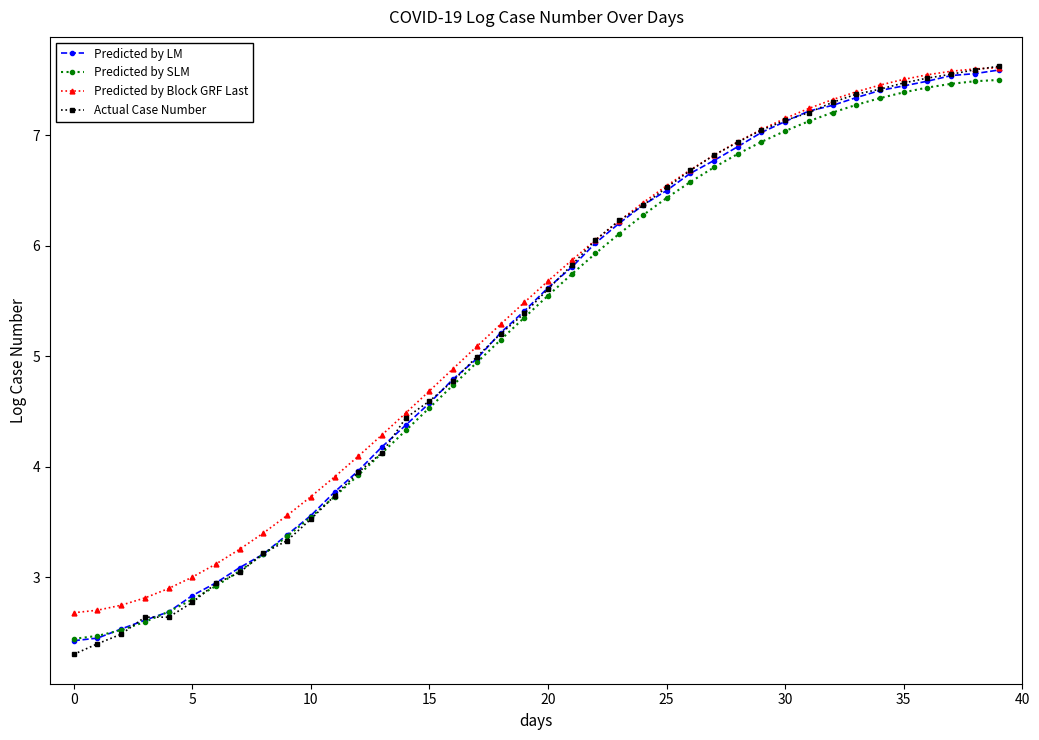

What is the lowest value of the Predicted by SLM series?

2.4